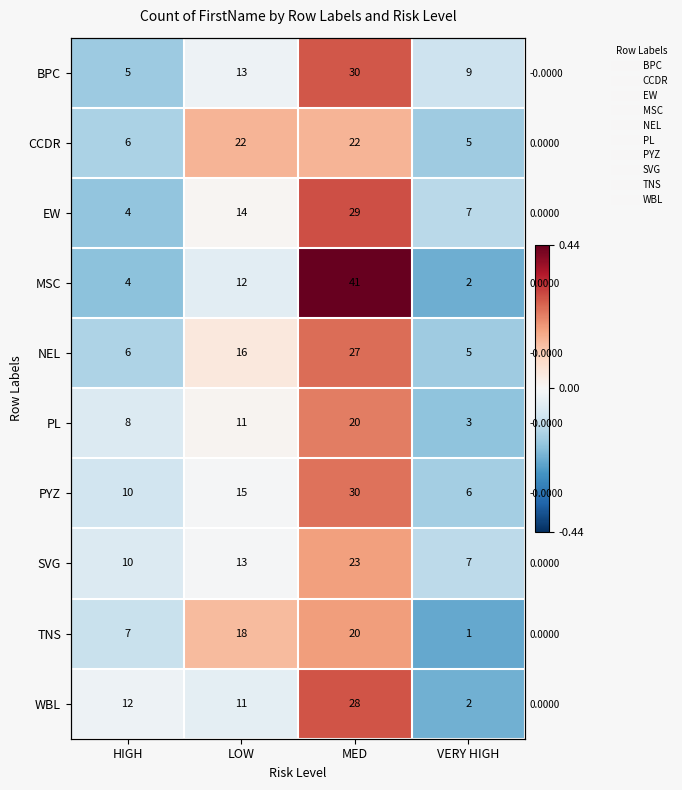

The CCDR series shows 0.2 at LOW. True or false?

False